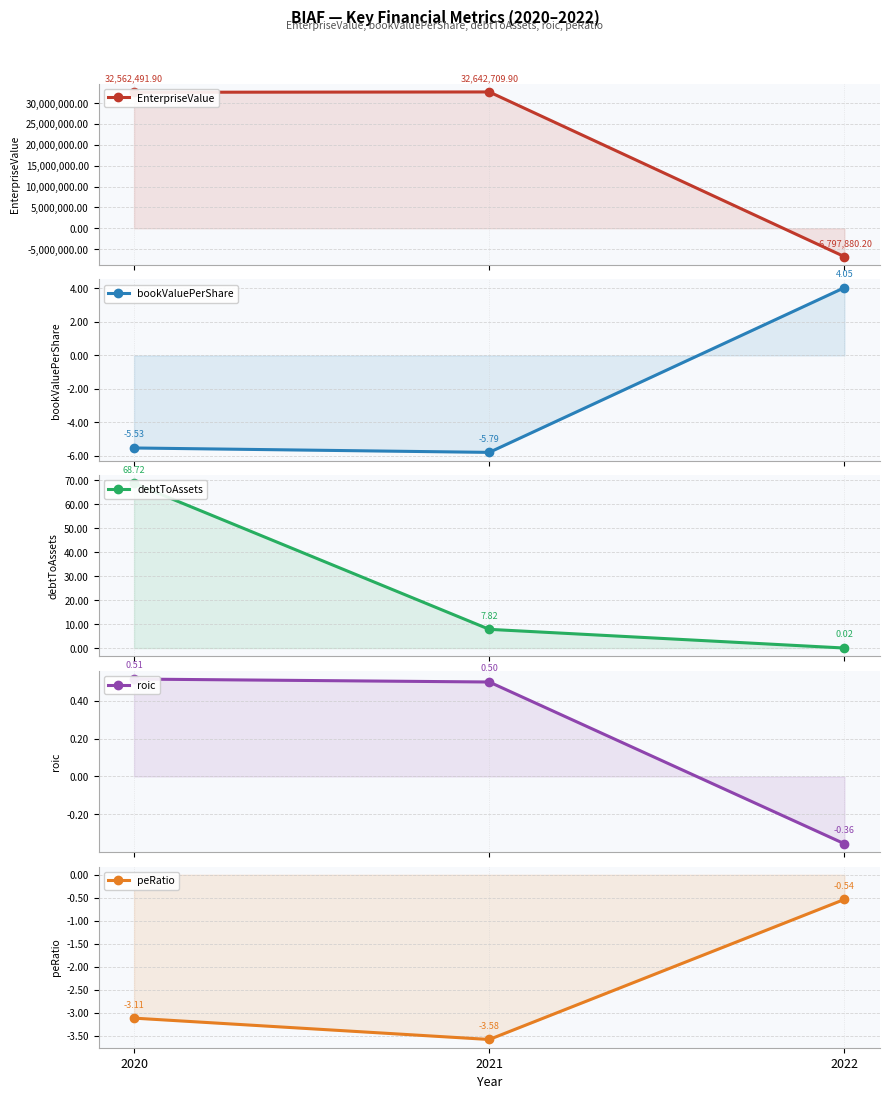

What is the minimum value for peRatio?

-3.6